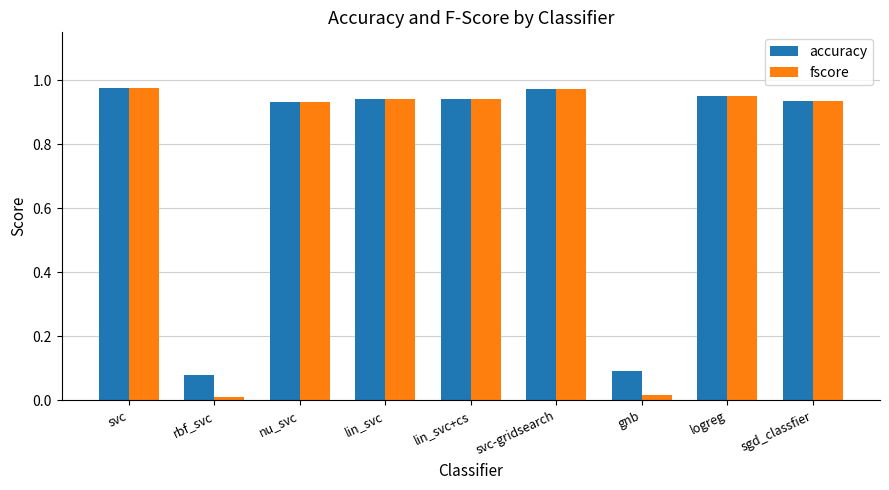

How many distinct data groups are displayed?

2